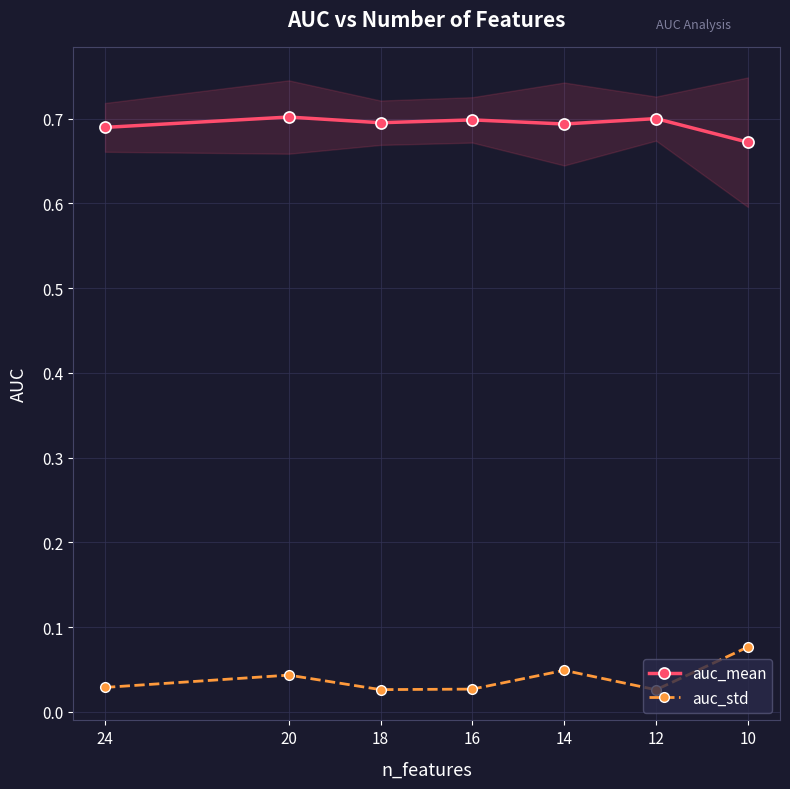

Reading left to right, extract all data points from this chart.

auc_mean: 0.7	0.7	0.7	0.7	0.7	0.7	0.7
auc_std: 0.0	0.0	0.0	0.0	0.0	0.0	0.1